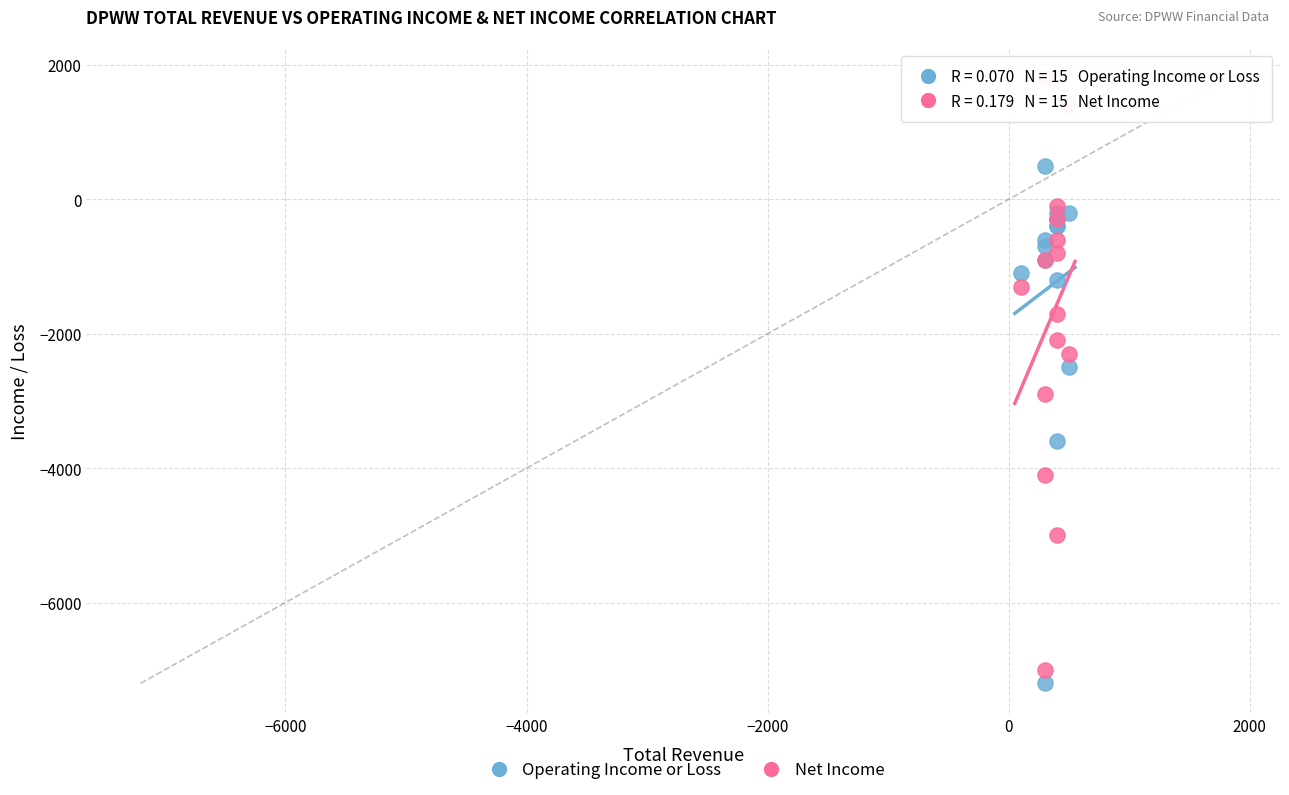

Which series has the largest Y range (max minus min)?

Net Income